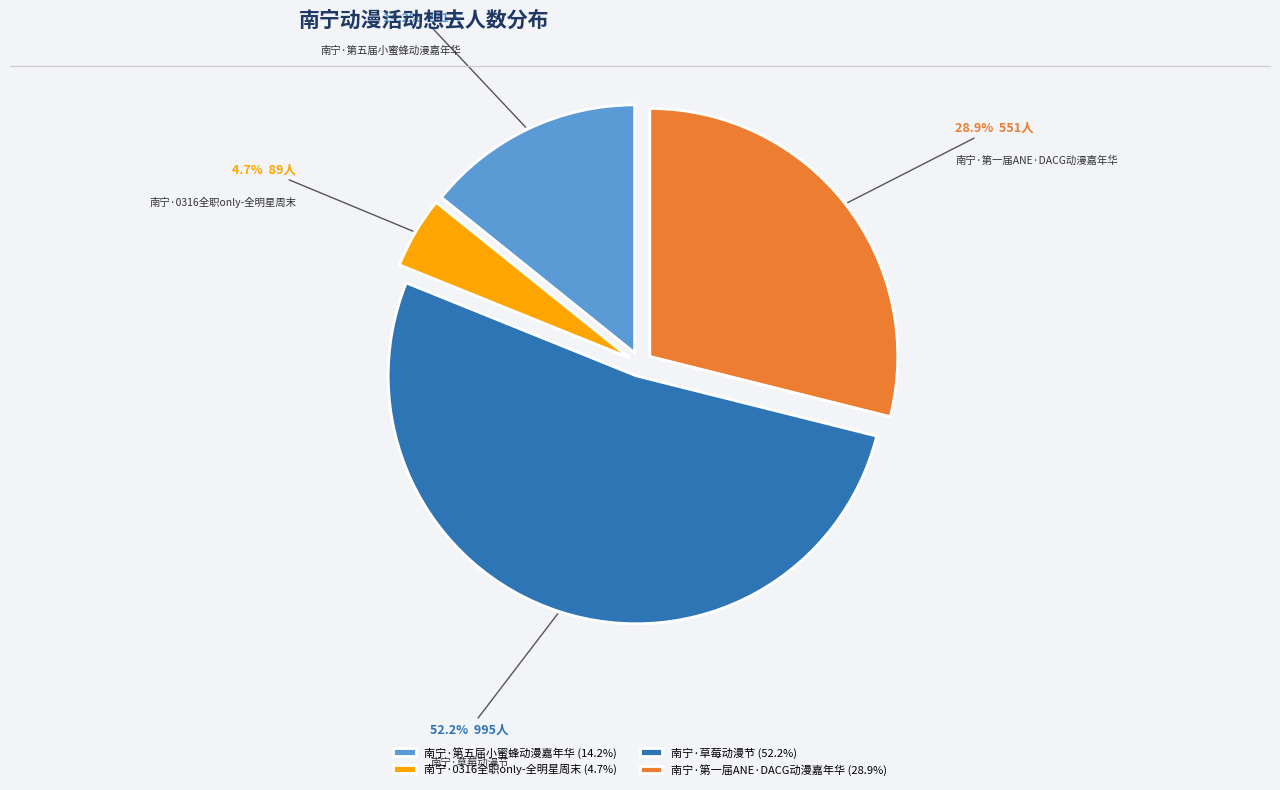

To the nearest percent, what is the average slice percentage?

25%